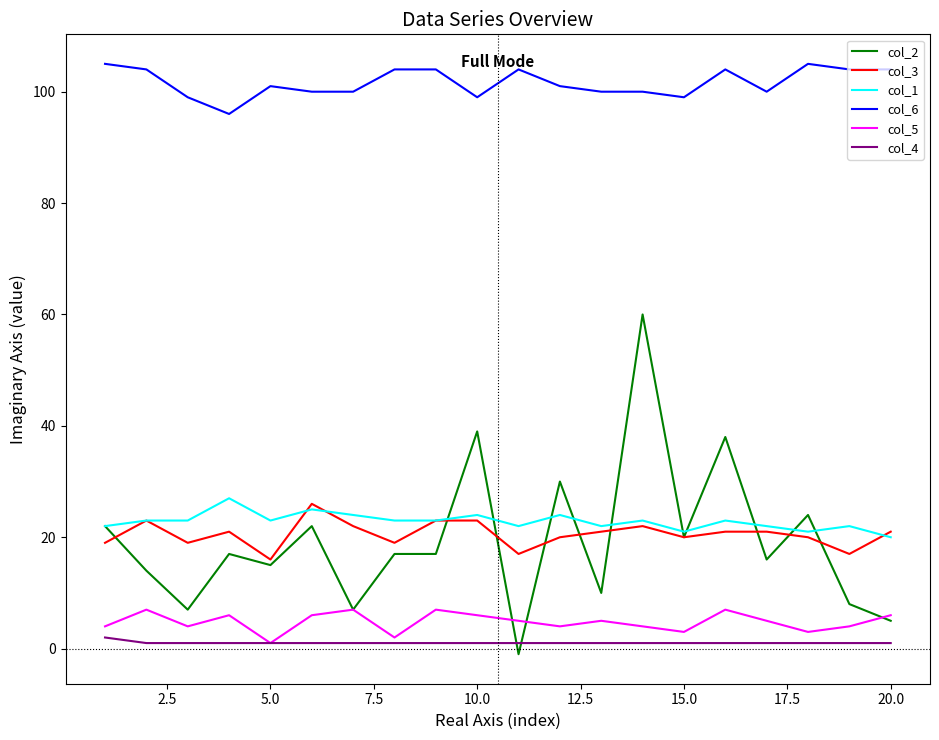

Which series has the largest total across all categories?

col_6